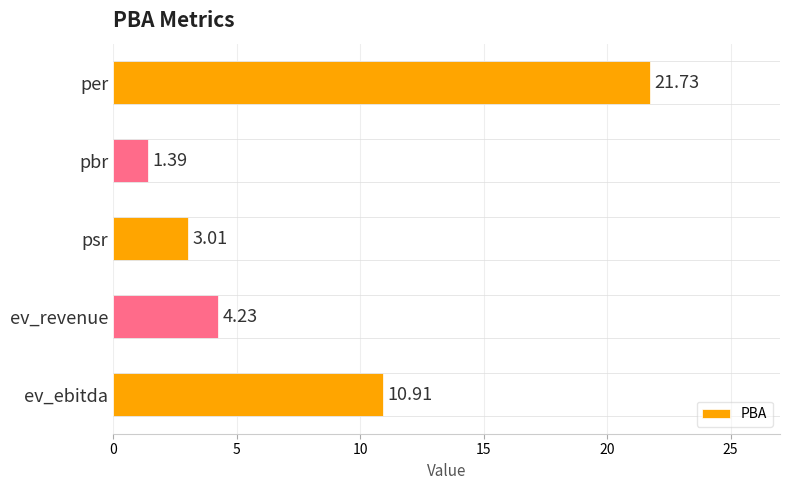

Which label corresponds to the largest value in the chart?

per